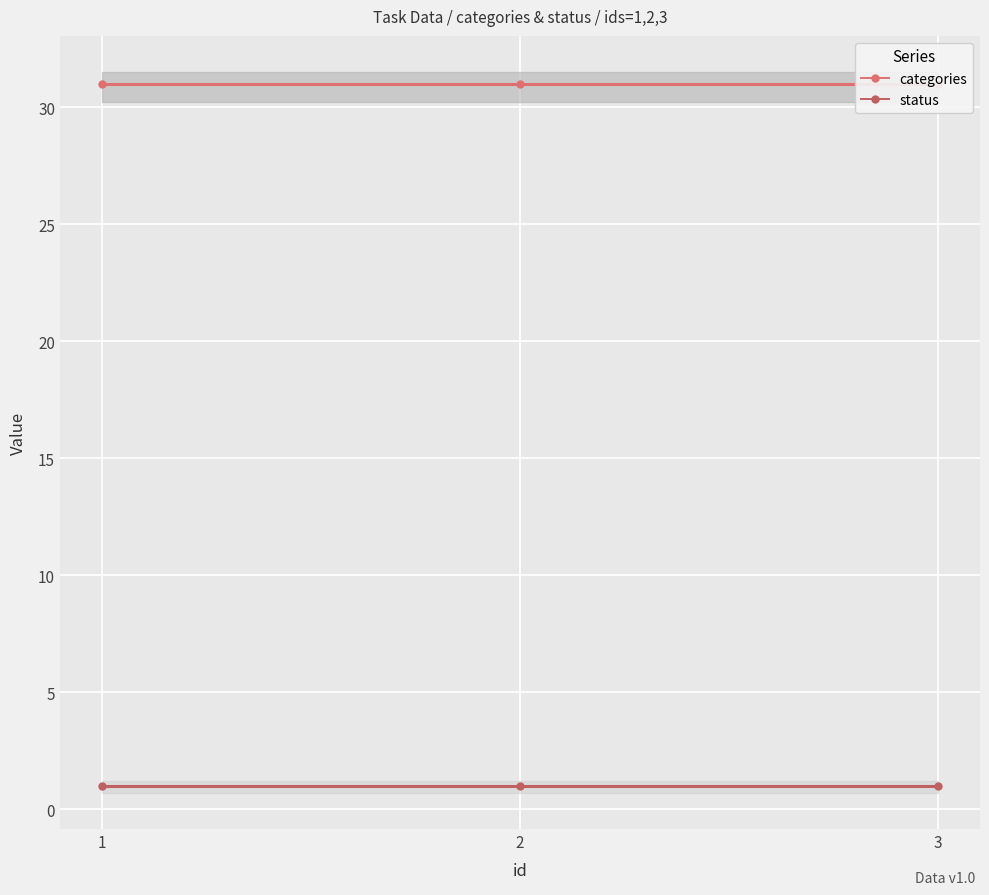

Reading left to right, list all the values displayed in this chart.

categories: 1=31	2=31	3=31
status: 1=1	2=1	3=1